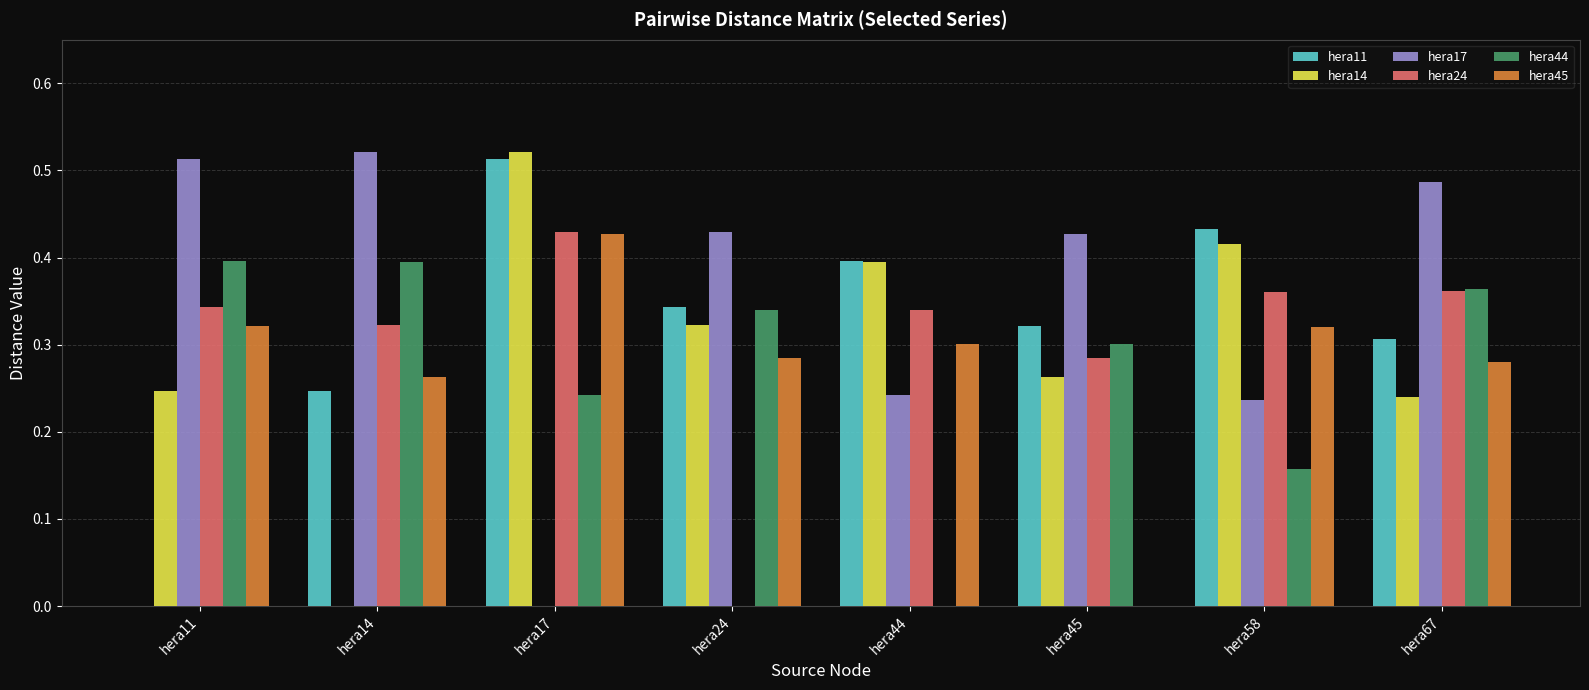

Between hera58 and hera67, which series saw the biggest shift?

hera17